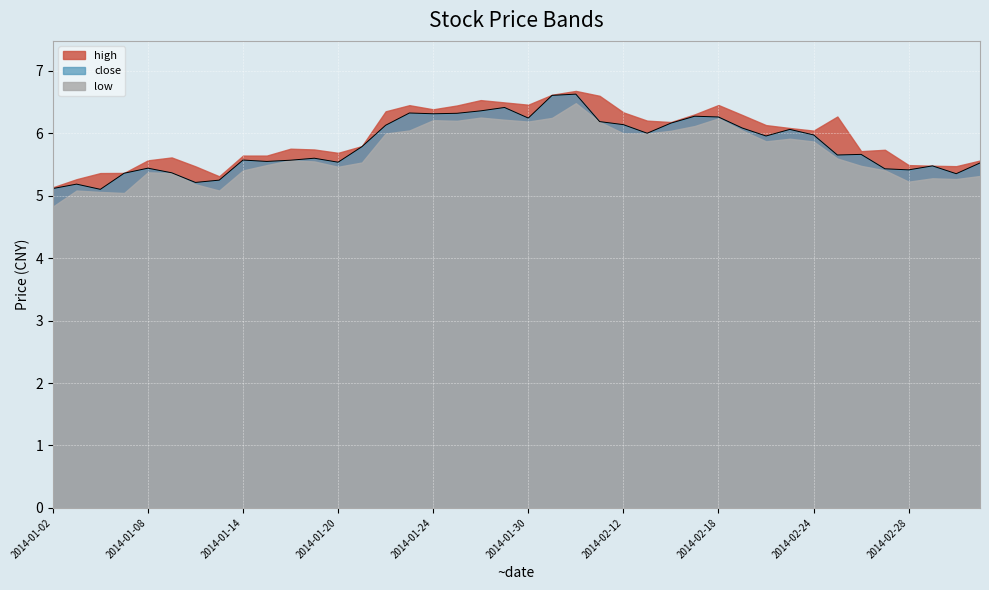

True or false: the data has more than 1 interior local peaks.

True